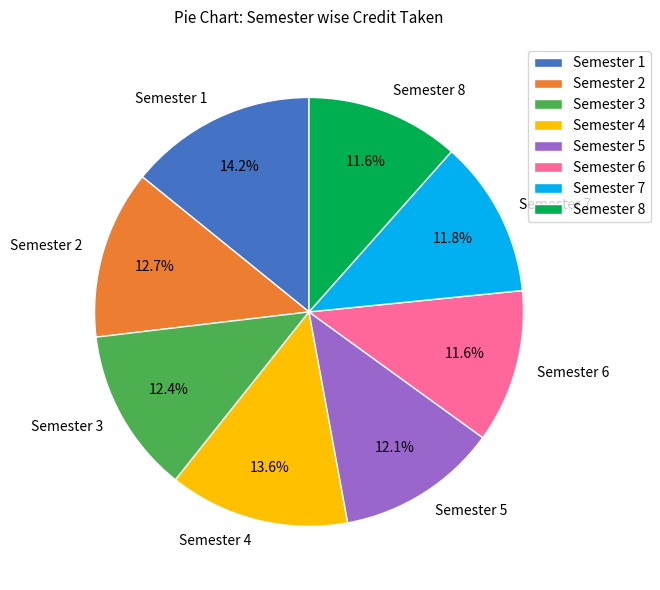

Approximately how many times larger is the value at Semester 3 compared to Semester 2?

1.0